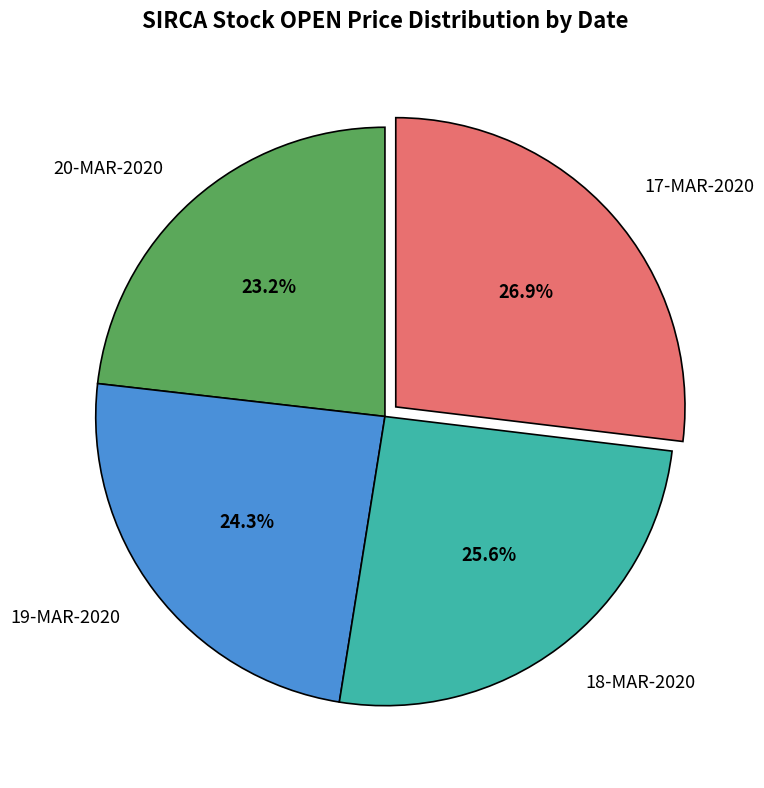

Which slice is the smallest?

20-MAR-2020